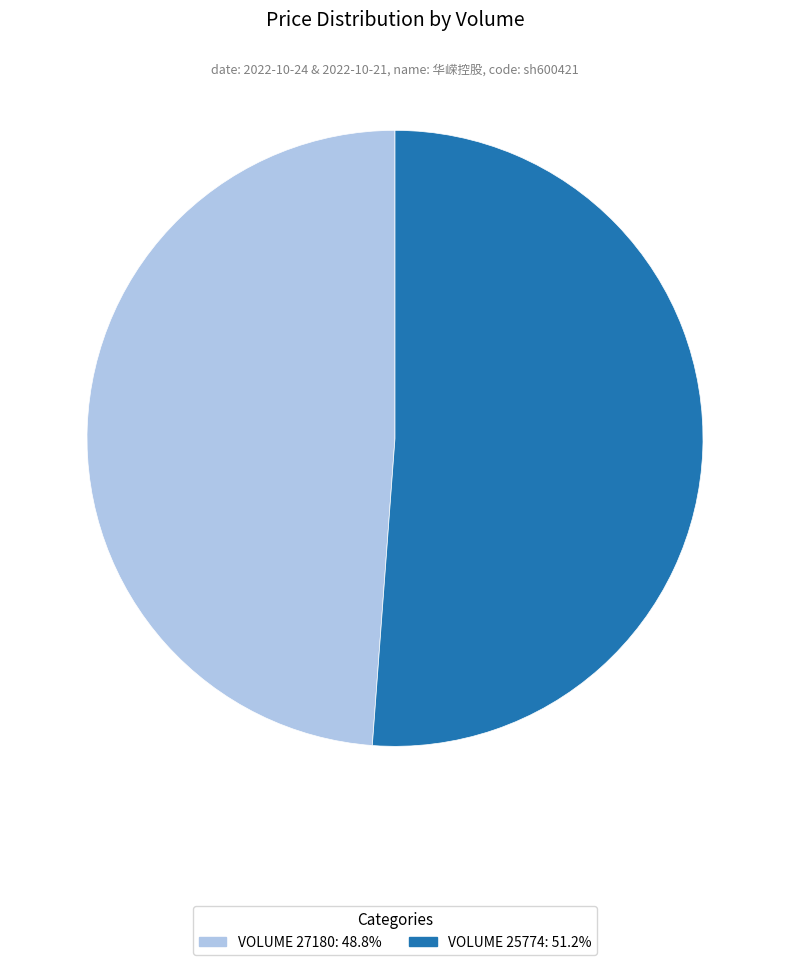

Count the number of slices in the pie.

2